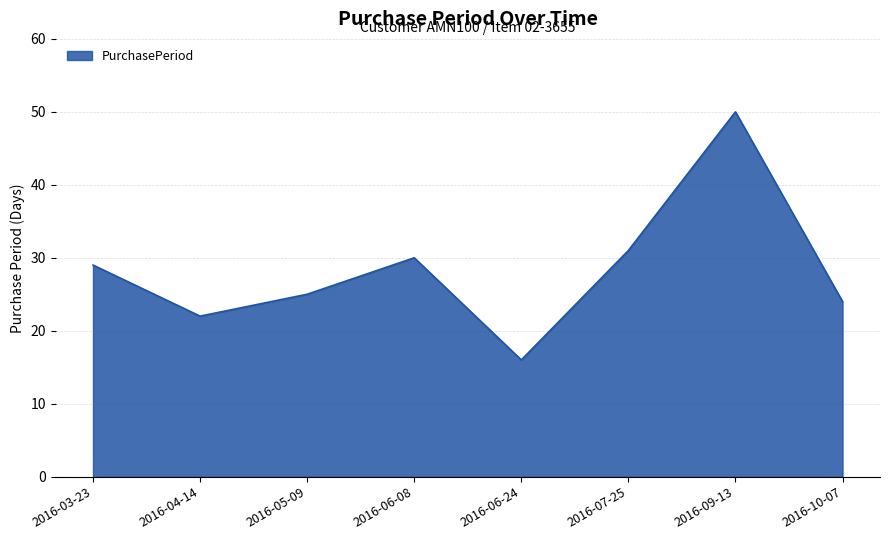

The chart shows a value of 50 at 2016-09-13. True or false?

True